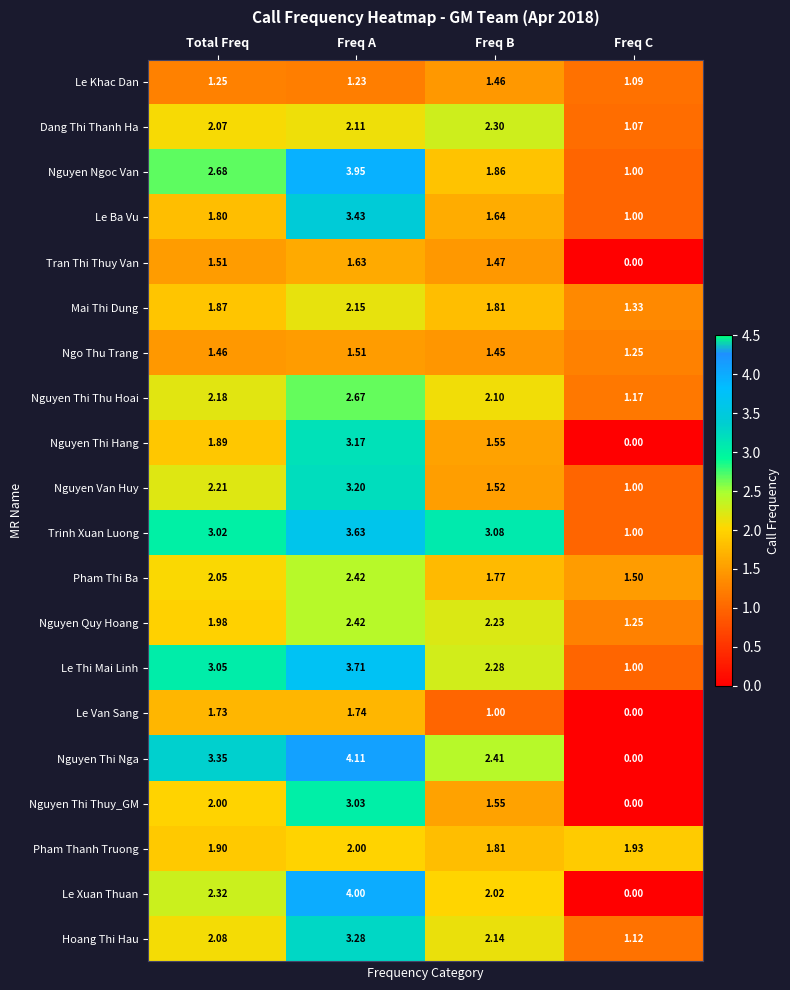

At which label is Pham Thi Ba closest to 1?

Freq C